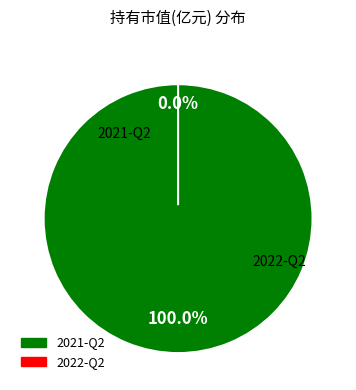

To the nearest percent, what is the average slice percentage?

50%